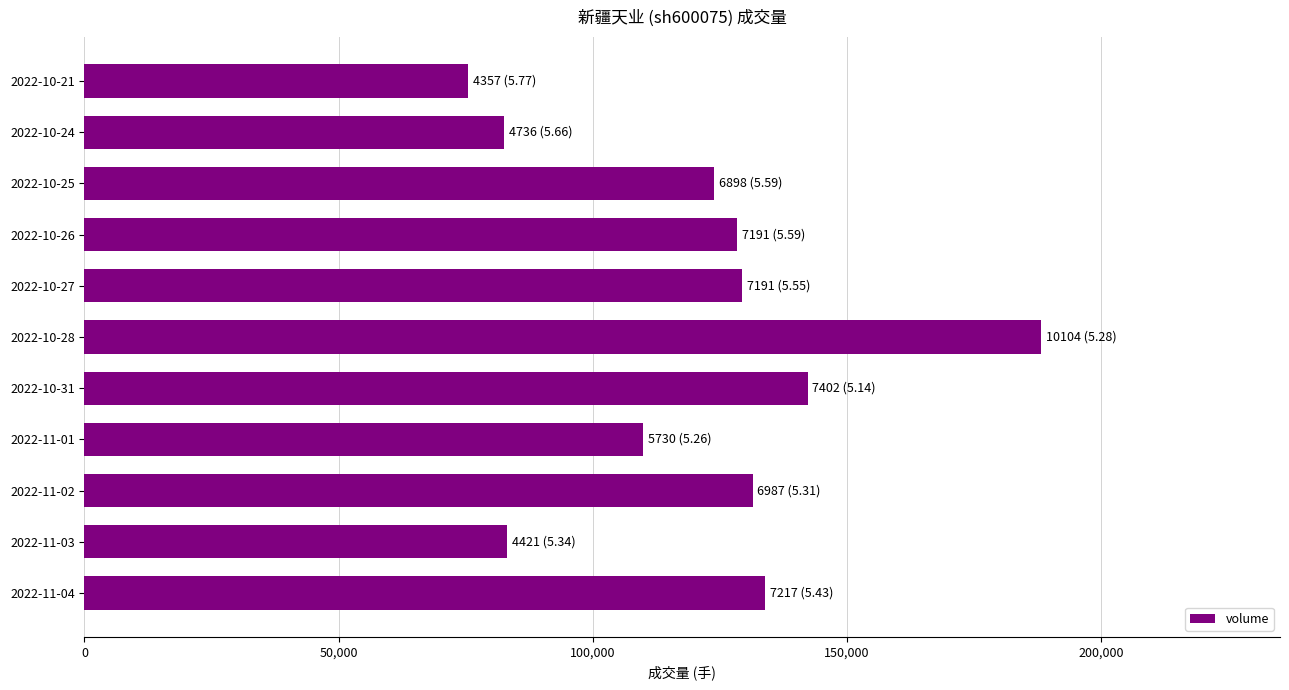

What is the change in value from 2022-11-04 to 2022-10-26?

-5385